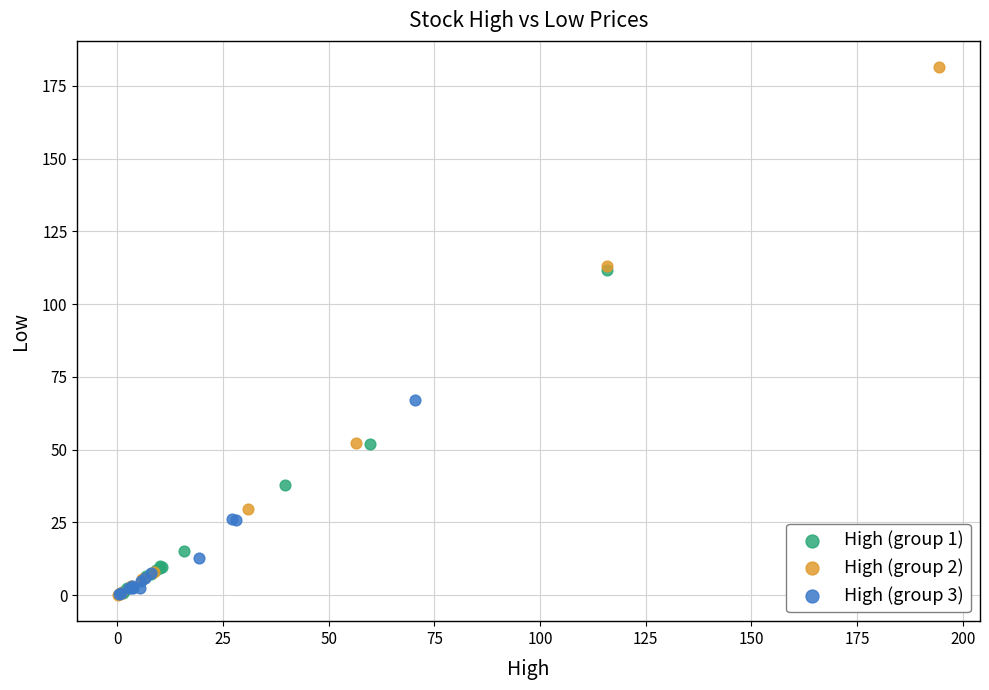

Which series contains the highest Y value?

High (group 2)